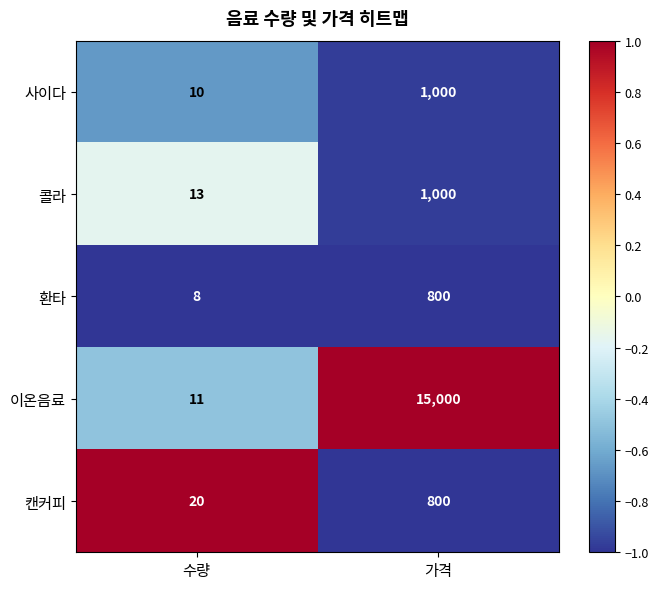

Which series changed the most between 수량 and 가격?

이온음료